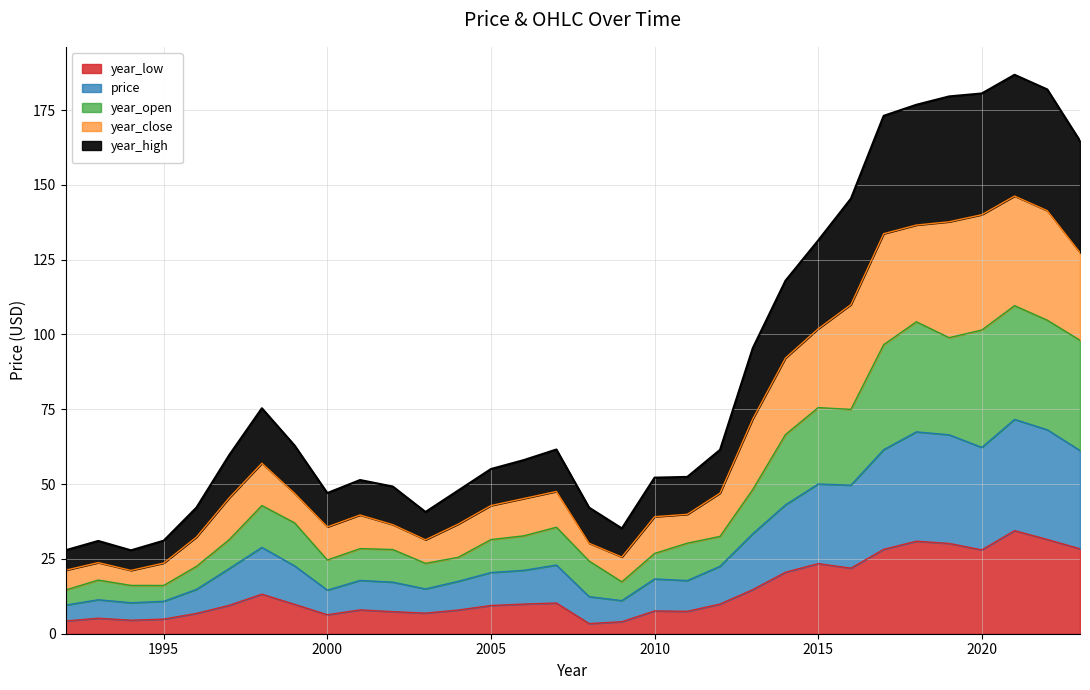

List the labels in order of price value, largest first.

2021, 2022, 2018, 2019, 2020, 2017, 2023, 2015, 2016, 2014, 2013, 1998, 2007, 1999, 2012, 1997, 2006, 2005, 2010, 2001, 2011, 2004, 2002, 2003, 1996, 2000, 2008, 1993, 2009, 1995, 1994, 1992